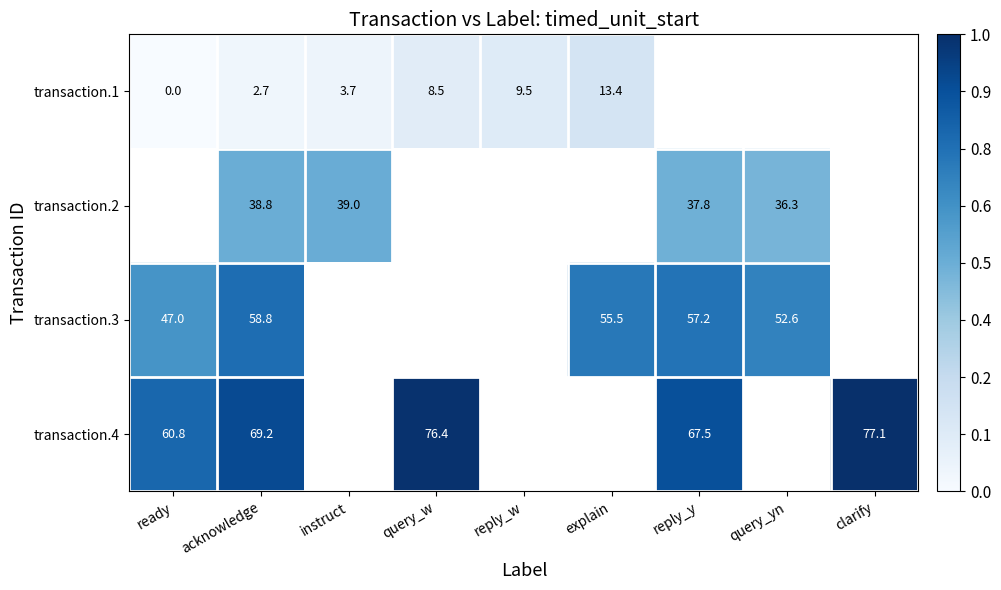

The value of transaction.1 at reply_w is 4.9. True or false?

False